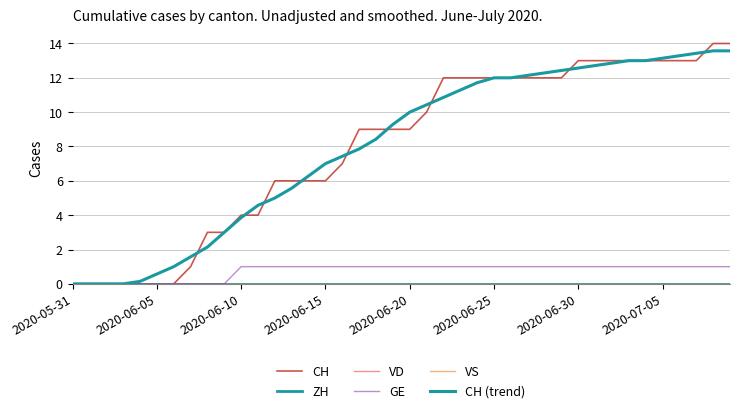

At how many categories does at least one series exceed 13?

5